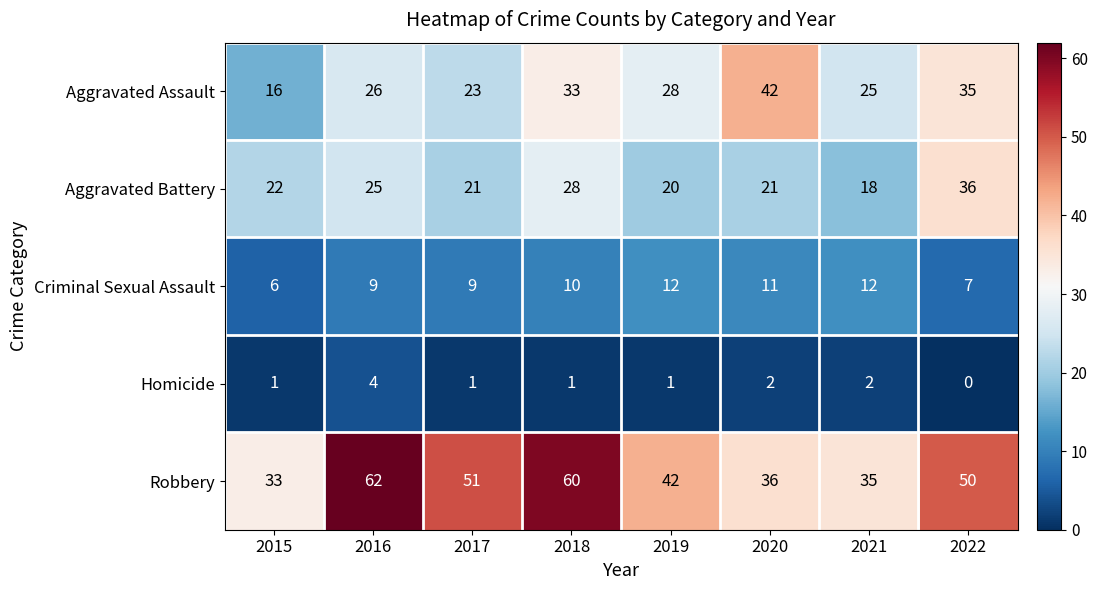

What is the difference between the maximum and minimum values in the Aggravated Assault series?

26